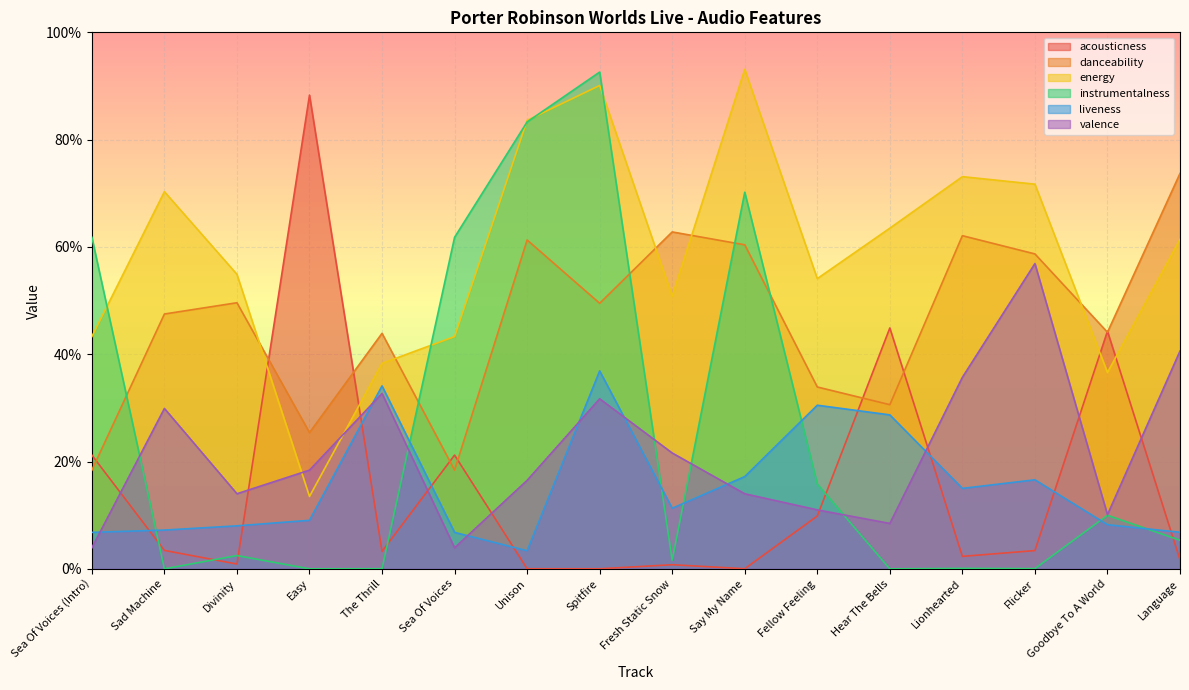

What is the difference between the highest and lowest values at Sea Of Voices?

0.6